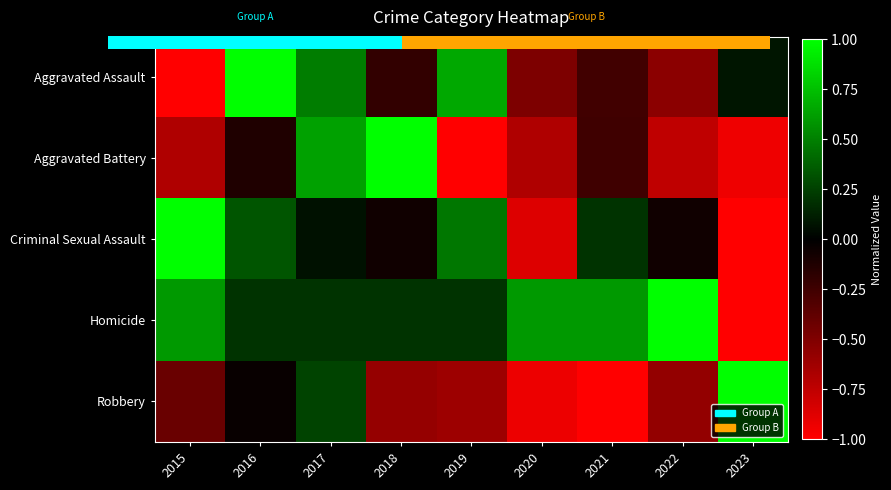

What is the difference between the second highest and minimum values in the Criminal Sexual Assault series?

1.5